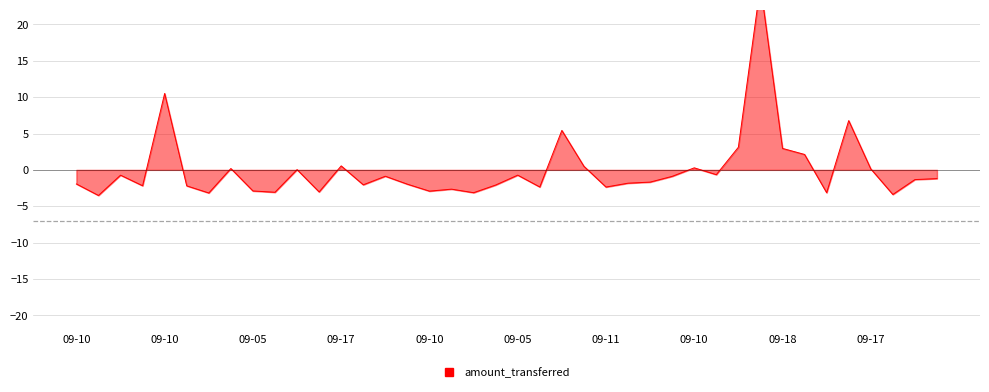

Where is the first local minimum?

09-10